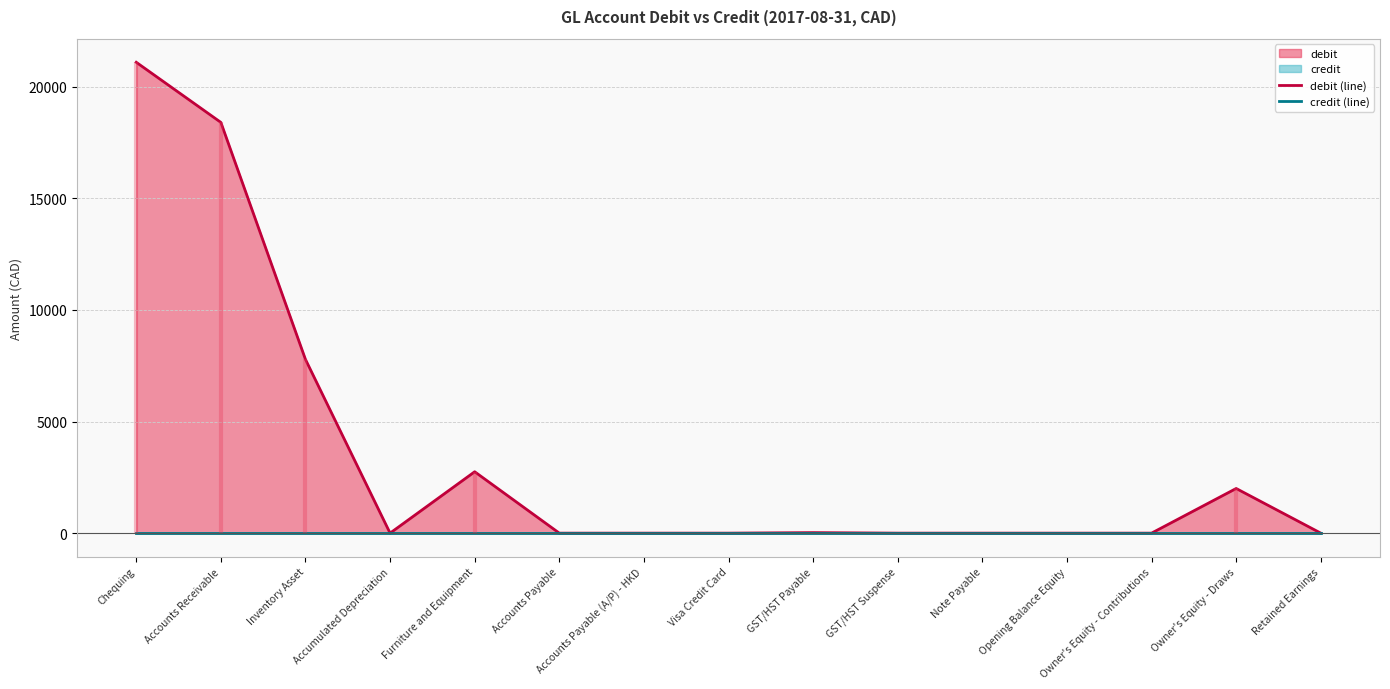

How many series are shown in this chart?

2